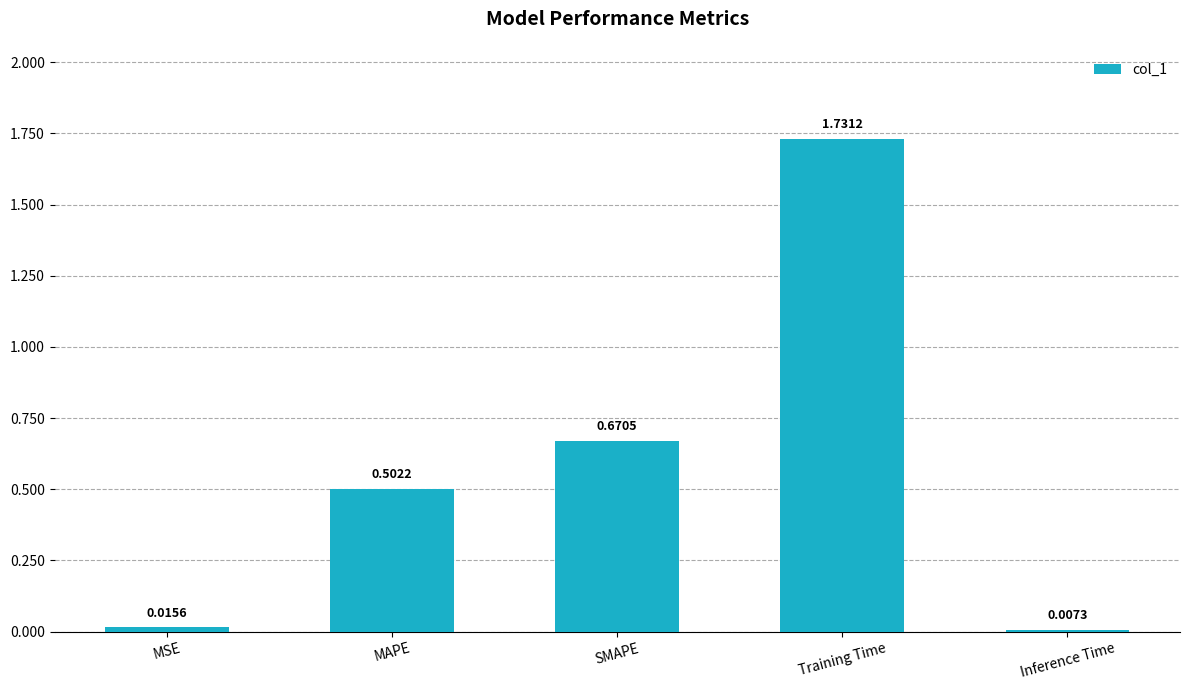

Which category has the lowest value across all series?

Inference Time